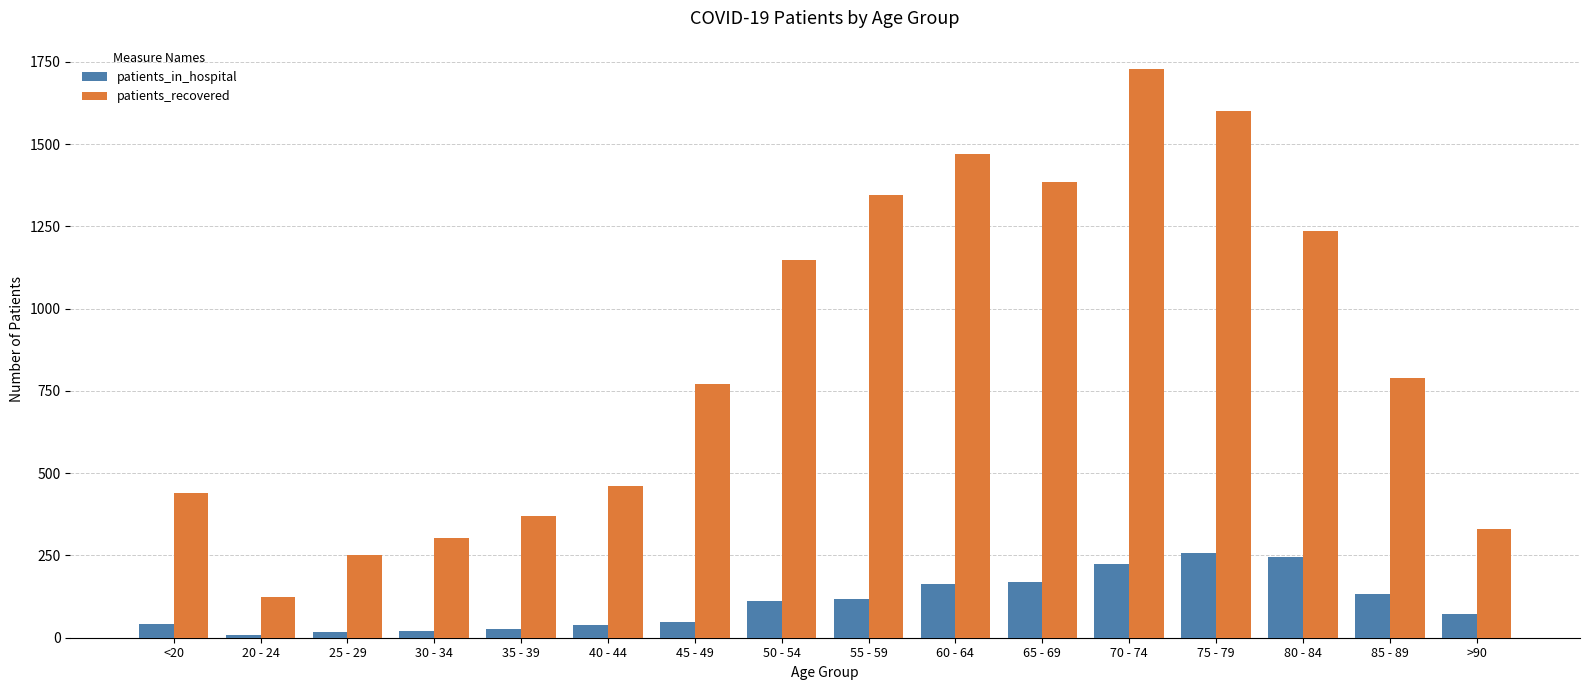

Rank the series by their average value, from lowest to highest.

patients_in_hospital, patients_recovered